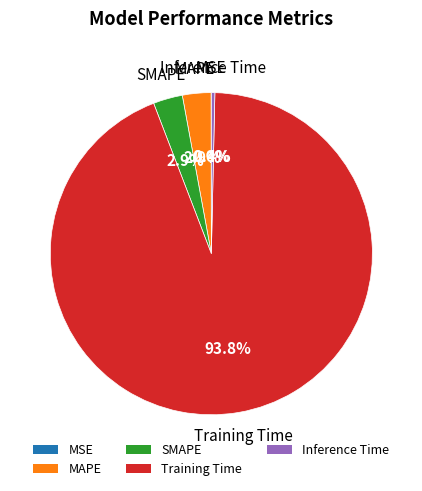

To the nearest percent, what is the difference between the Training Time and Inference Time slice percentages?

93%